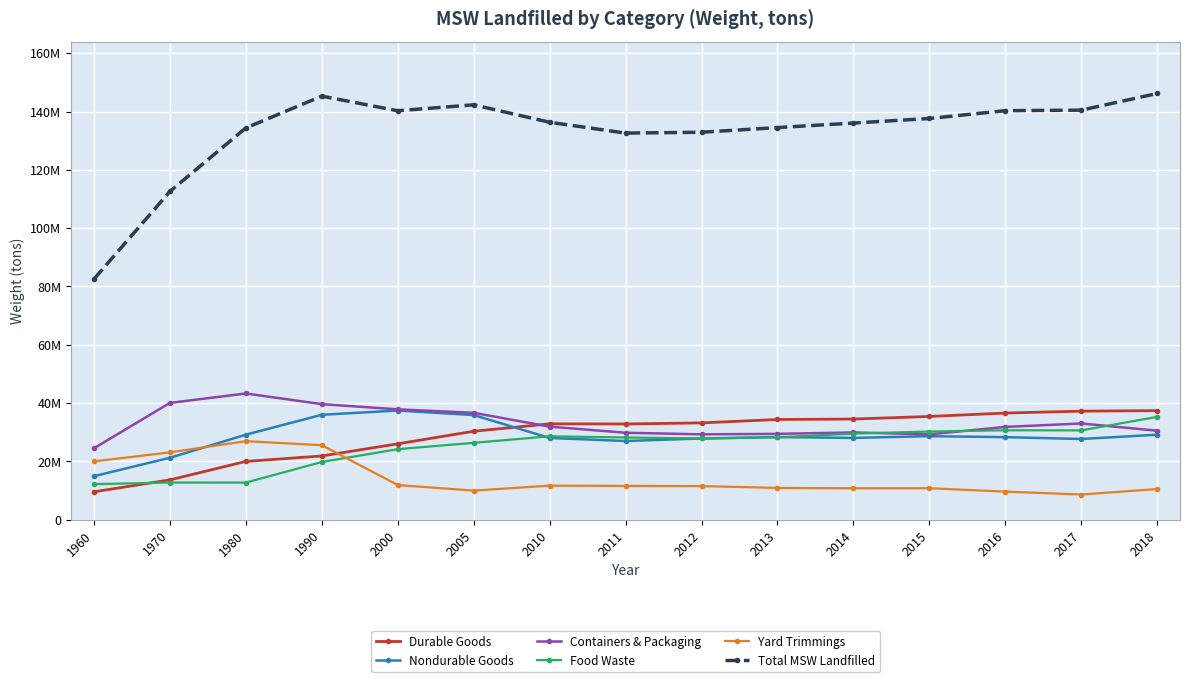

What are all the series names shown in the legend?

Durable Goods, Nondurable Goods, Containers & Packaging, Food Waste, Yard Trimmings, Total MSW Landfilled